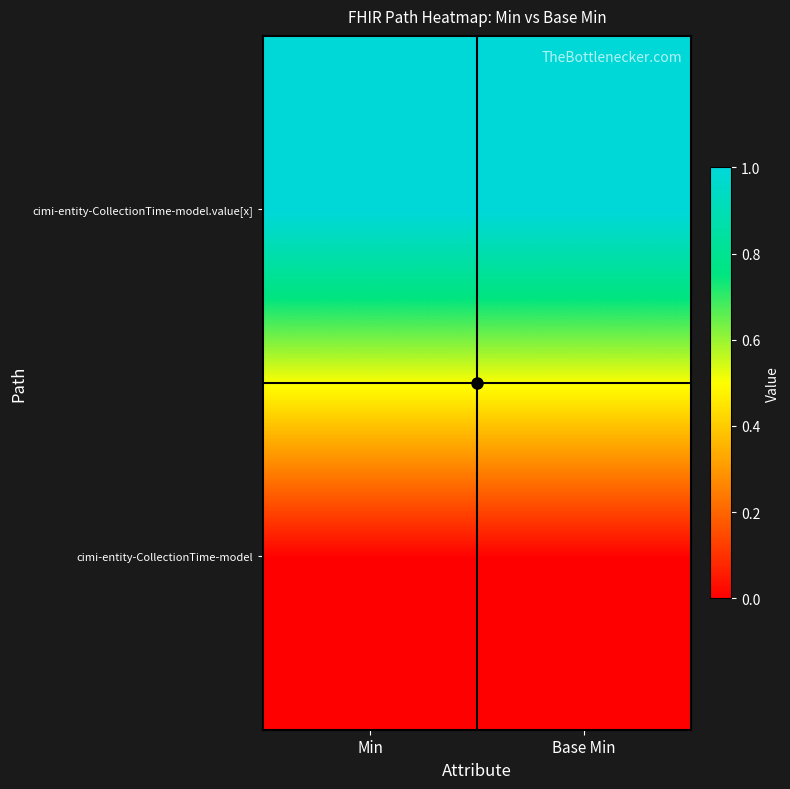

Which series changed the most between Min and Base Min?

cimi-entity-CollectionTime-model